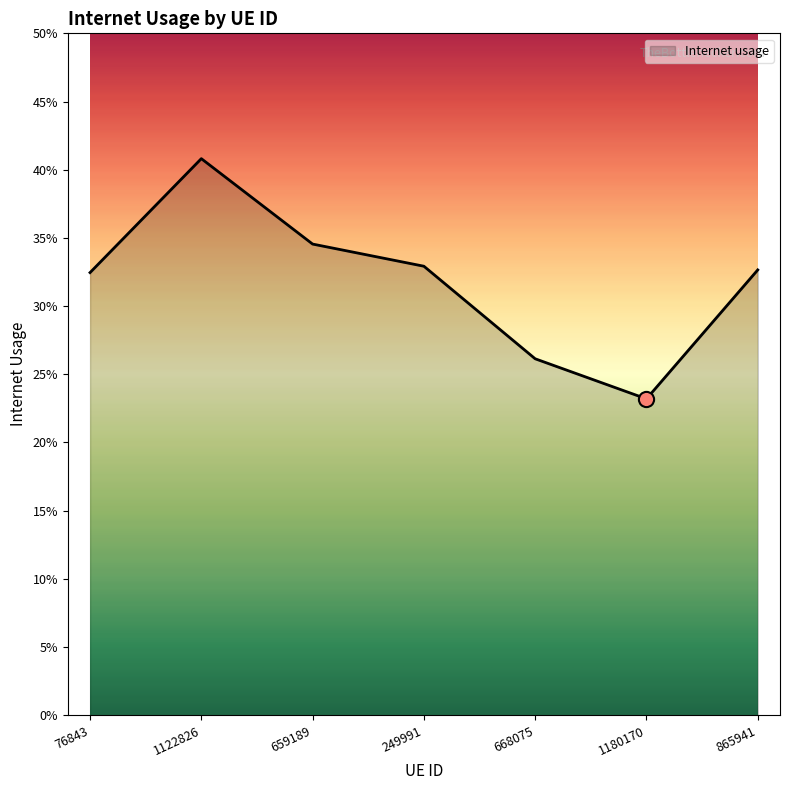

Between 76843 and 1180170, which is larger?

76843